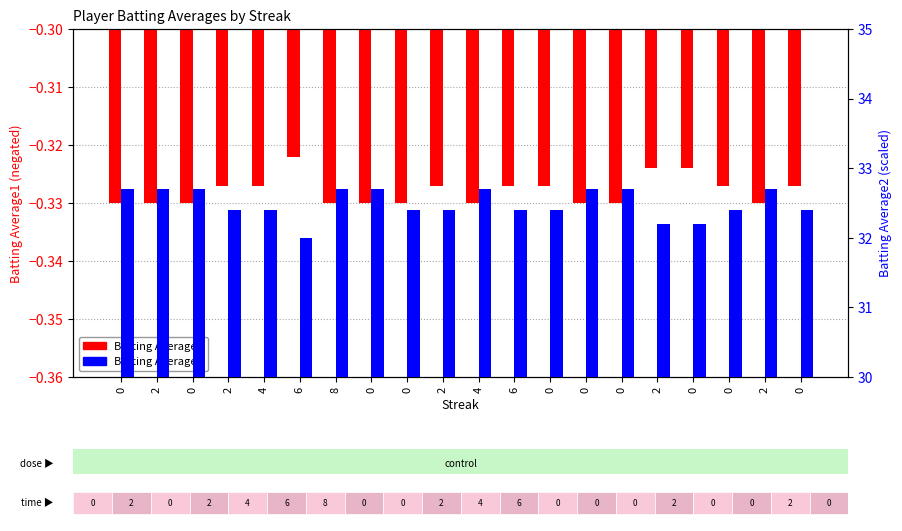

Reading left to right, transcribe all the data shown in this chart.

Batting Average1: 0=-0.3	2=-0.3	0=-0.3	2=-0.3	4=-0.3	6=-0.3	8=-0.3	0=-0.3	0=-0.3	2=-0.3	4=-0.3	6=-0.3	0=-0.3	0=-0.3	0=-0.3	2=-0.3	0=-0.3	0=-0.3	2=-0.3	0=-0.3
Batting Average2: 0=32.7	2=32.7	0=32.7	2=32.4	4=32.4	6=32.0	8=32.7	0=32.7	0=32.4	2=32.4	4=32.7	6=32.4	0=32.4	0=32.7	0=32.7	2=32.2	0=32.2	0=32.4	2=32.7	0=32.4